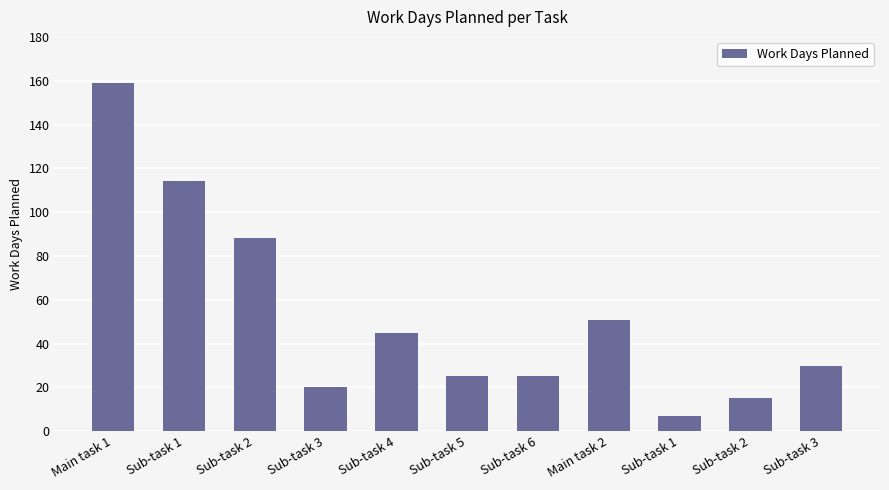

Are the bars horizontal?

No